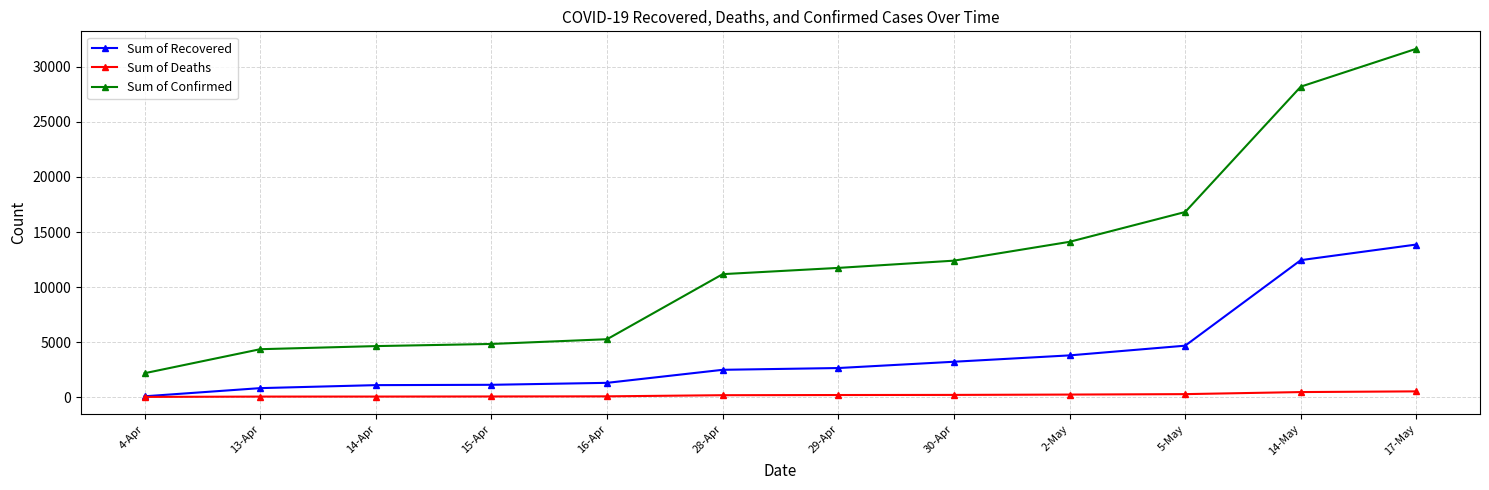

Which series changed the most between 29-Apr and 2-May?

Sum of Confirmed